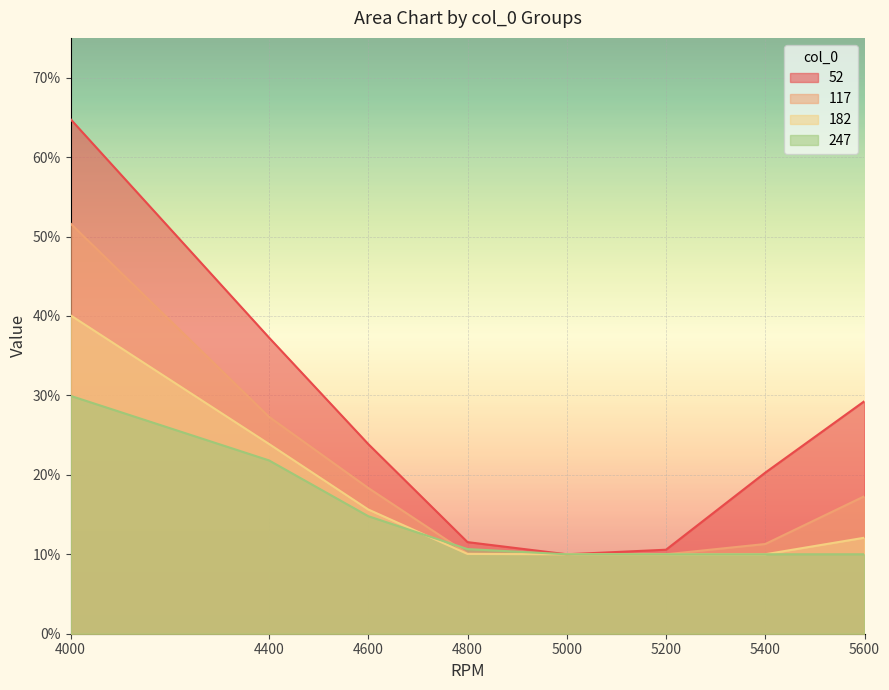

What is the value of the 52 point at the 5th from the left?

0.1